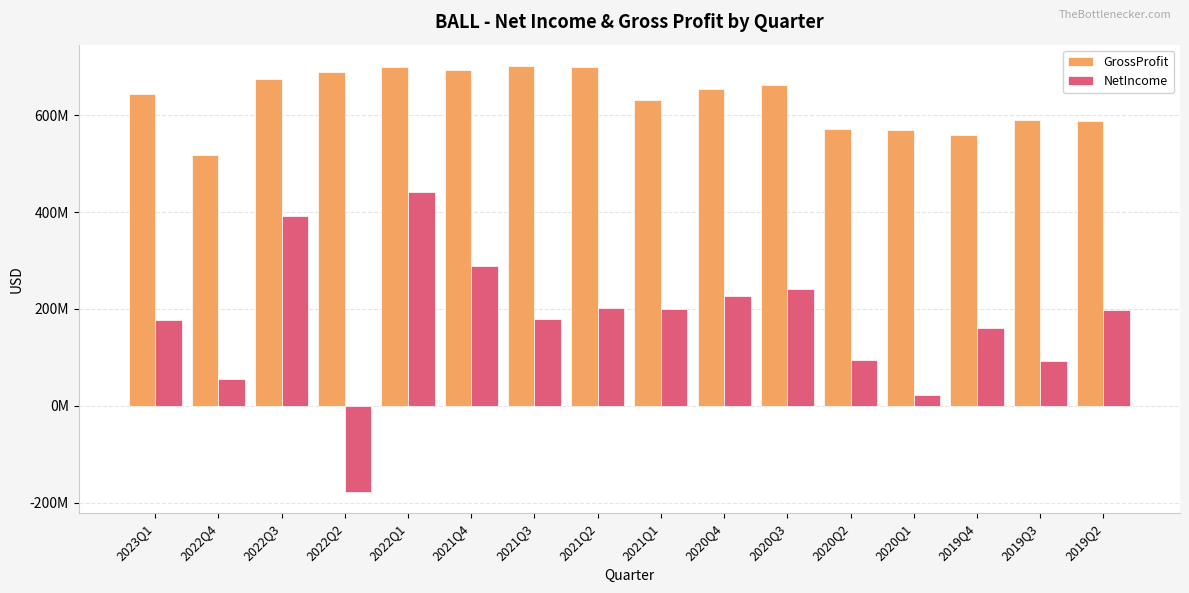

At which category is the sum across all series the highest?

2022Q1